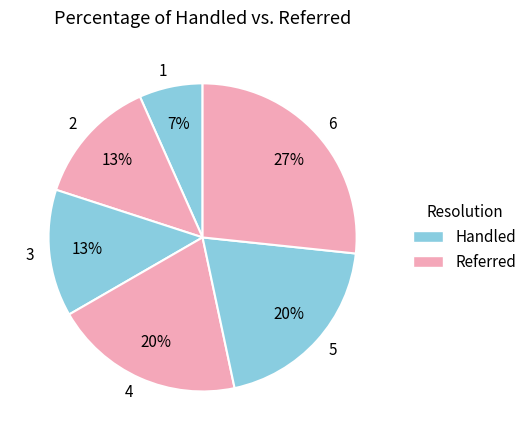

Between 6 and 2, which is larger?

6